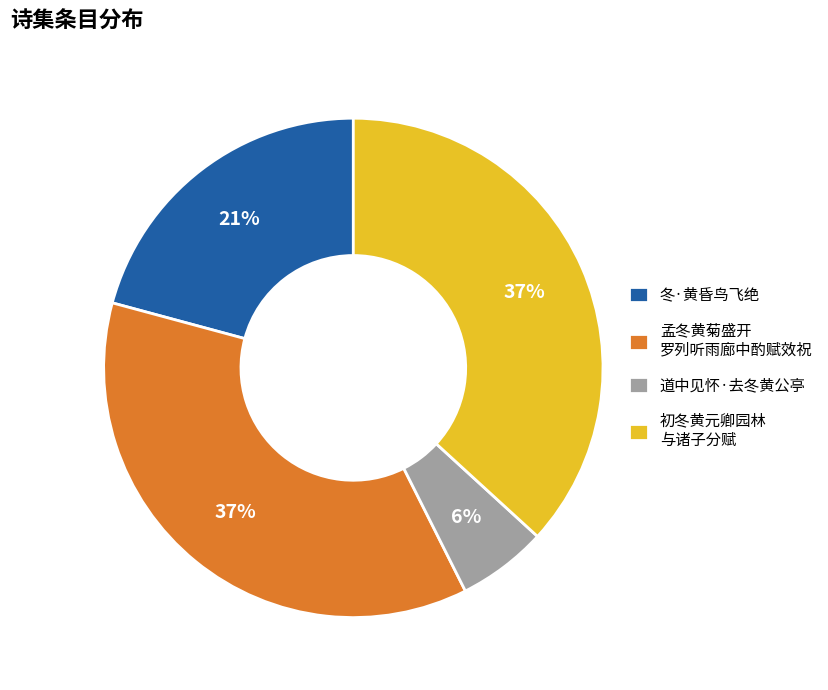

What percentage is the 道中见怀·去冬黄公亭 slice, to the nearest percent?

6%